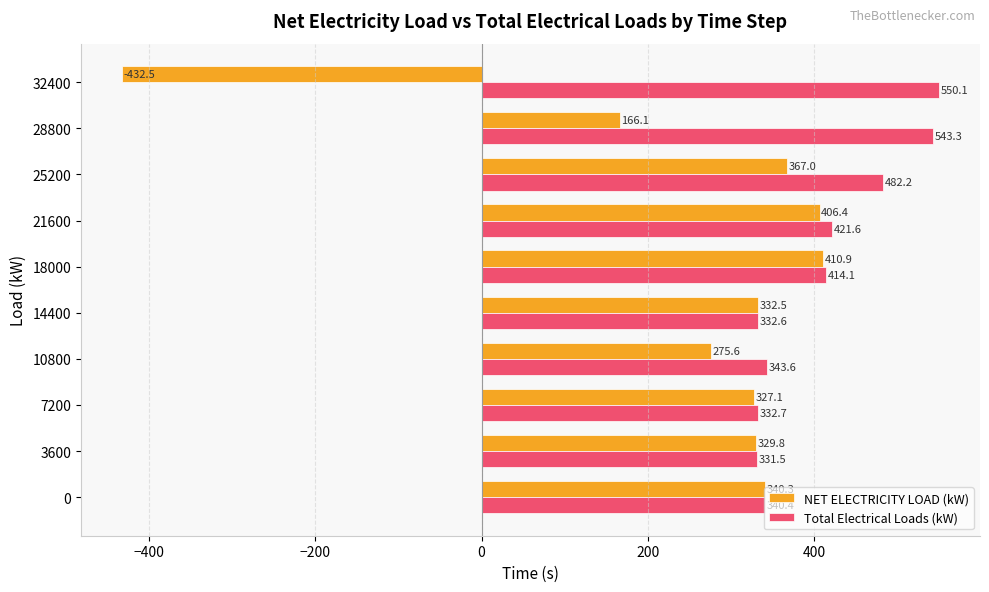

Which series has the largest range (max minus min)?

NET ELECTRICITY LOAD (kW)